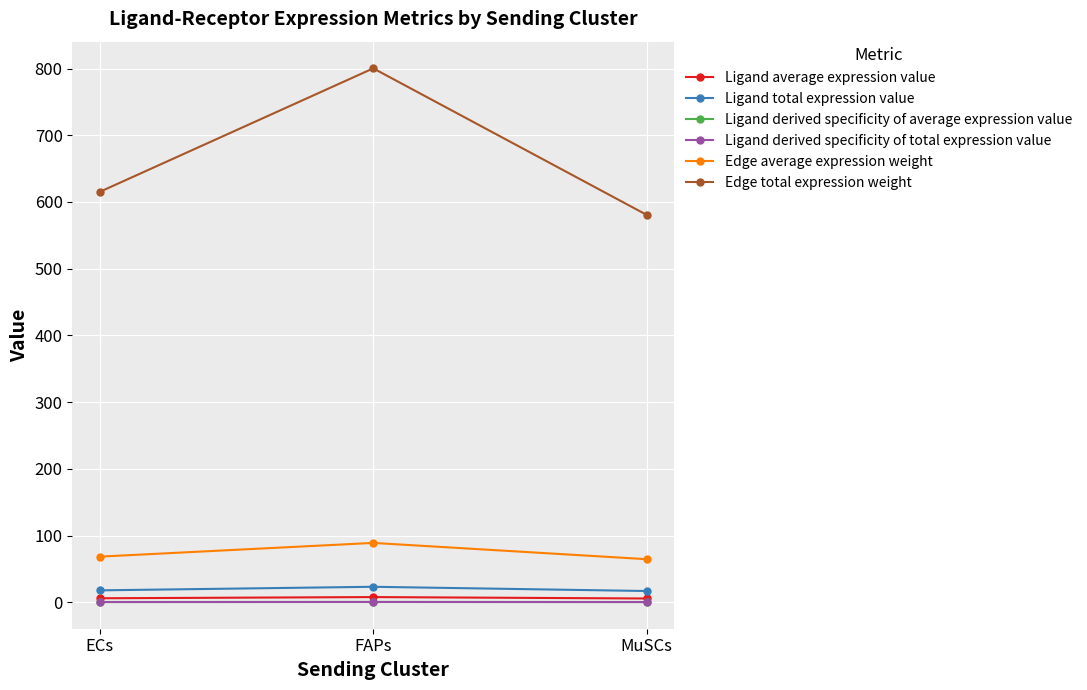

At which category does the chart reach its peak across all series?

FAPs